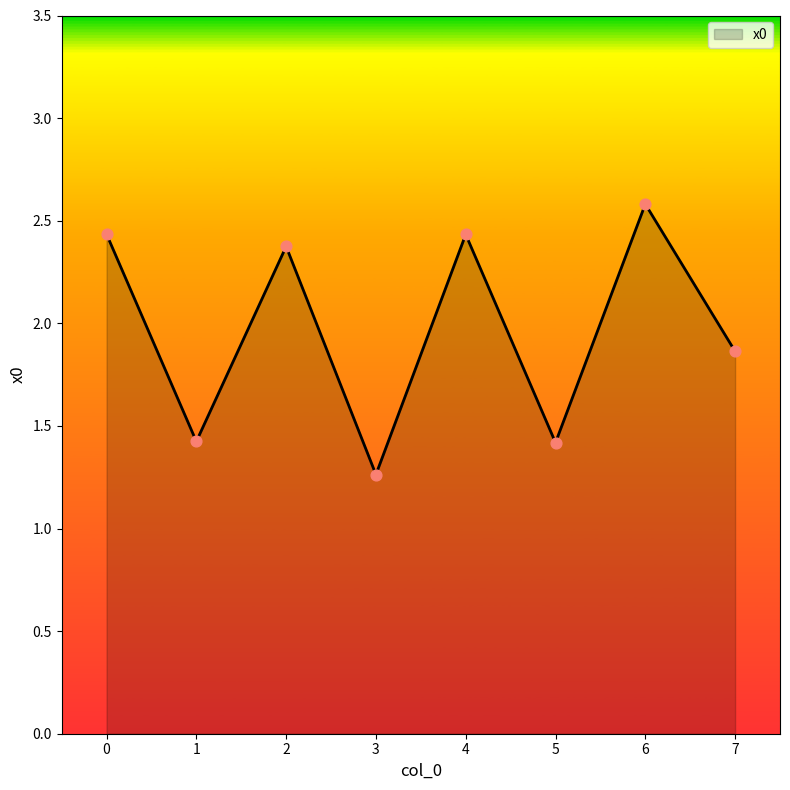

Between 5 and 6, which is larger?

6